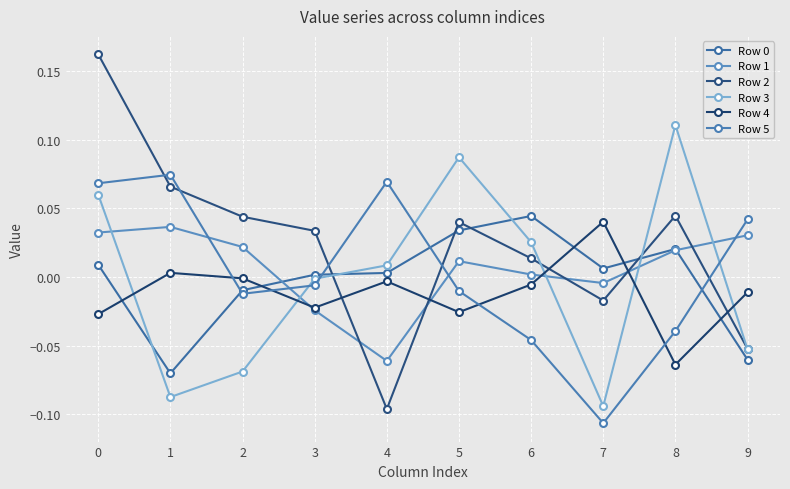

Which series changed the most between 0 and 3?

Row 2